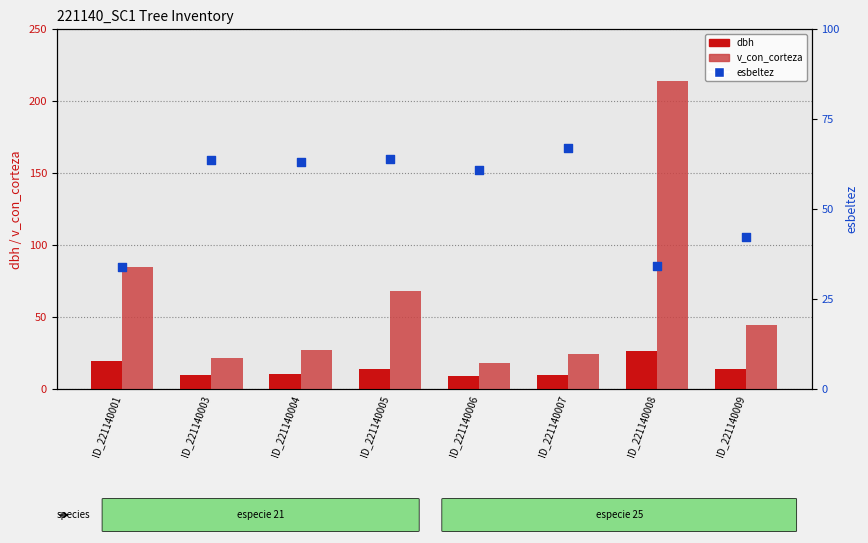

What are all the series names shown in the legend?

dbh, v_con_corteza, esbeltez